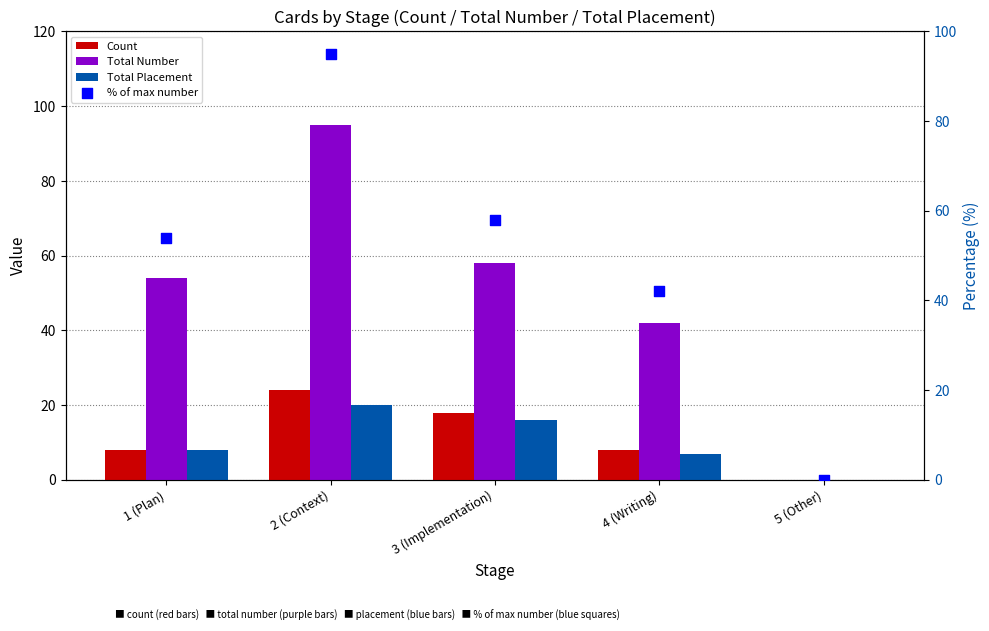

Which series reaches the maximum Y coordinate?

Total Number